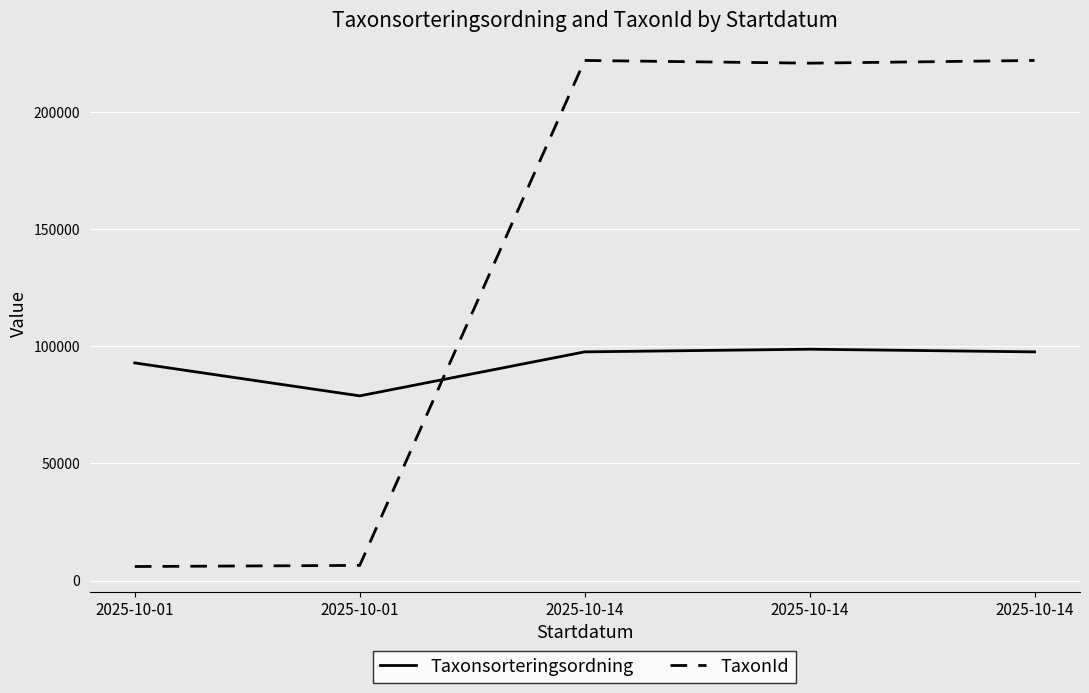

Does the chart display data point markers on the line(s)?

No